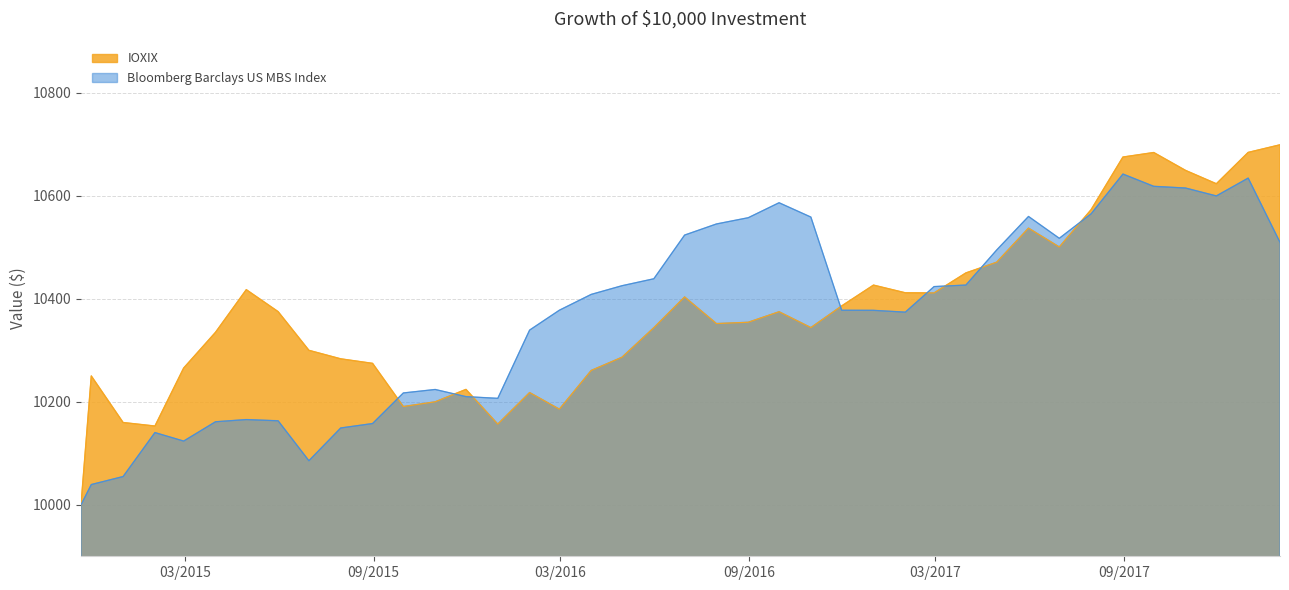

How many distinct data groups are displayed?

2